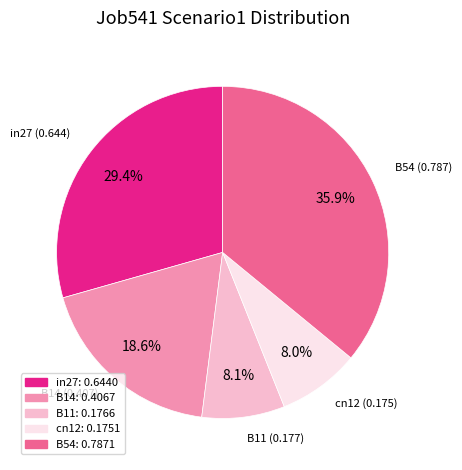

Combined, what portion of the pie is cn12 and B54?

43.9%